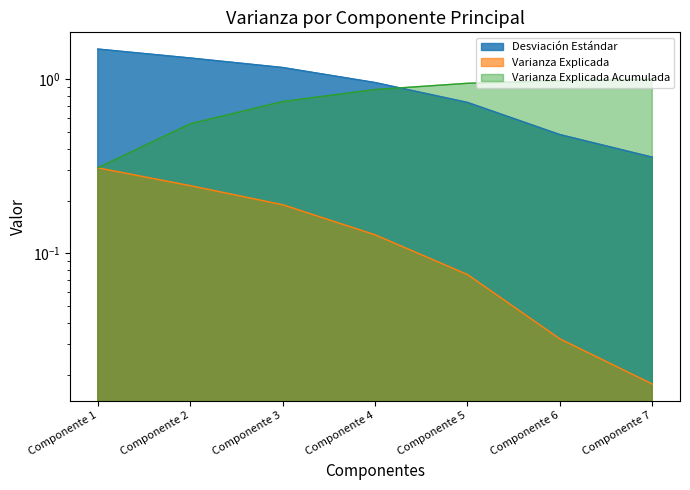

Between Componente 4 and Componente 6, which series saw the biggest shift?

Desviación Estándar